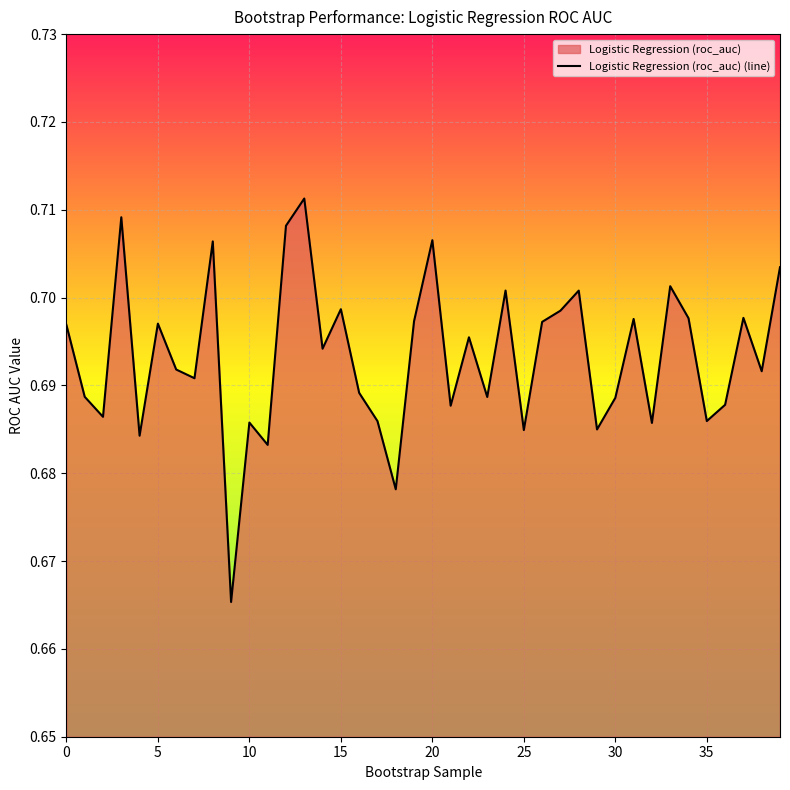

What is the label of the 12th point from the left?

11